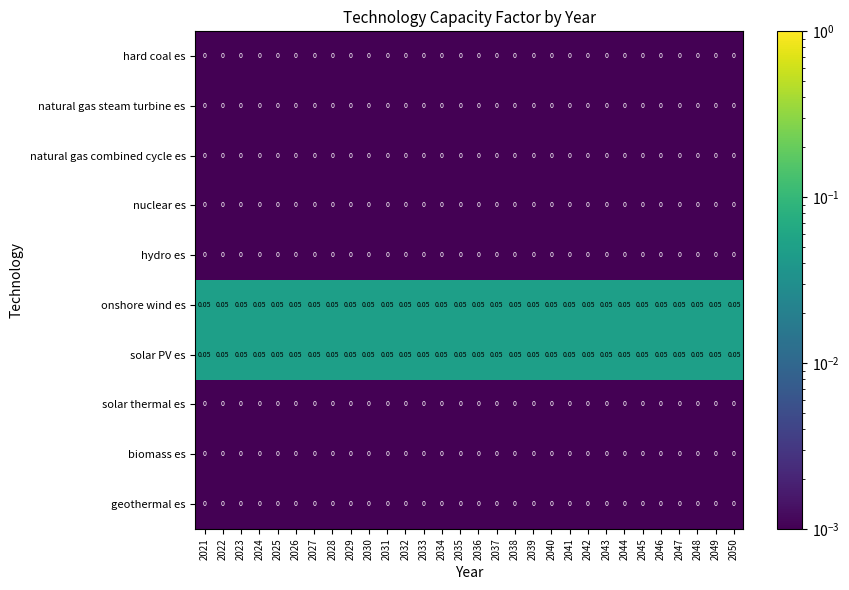

Is the value of natural gas steam turbine es at 2028 greater than the value of onshore wind es at 2039?

No